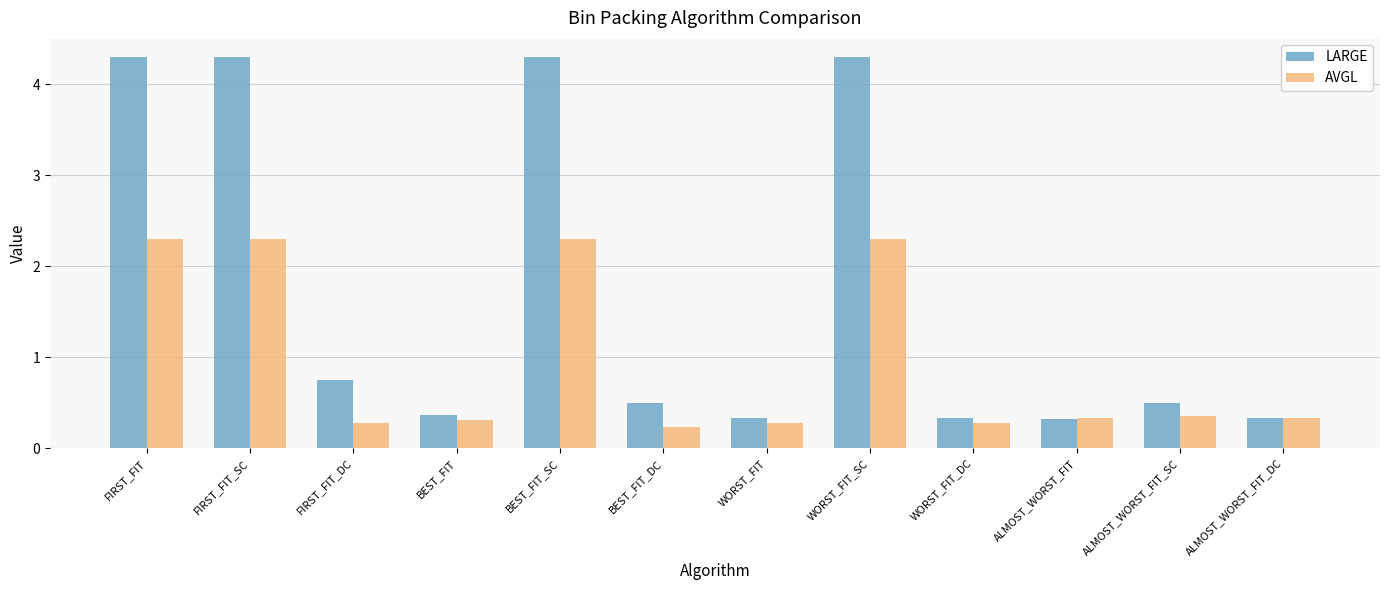

The value of AVGL at BEST_FIT_SC is 4.1. True or false?

False